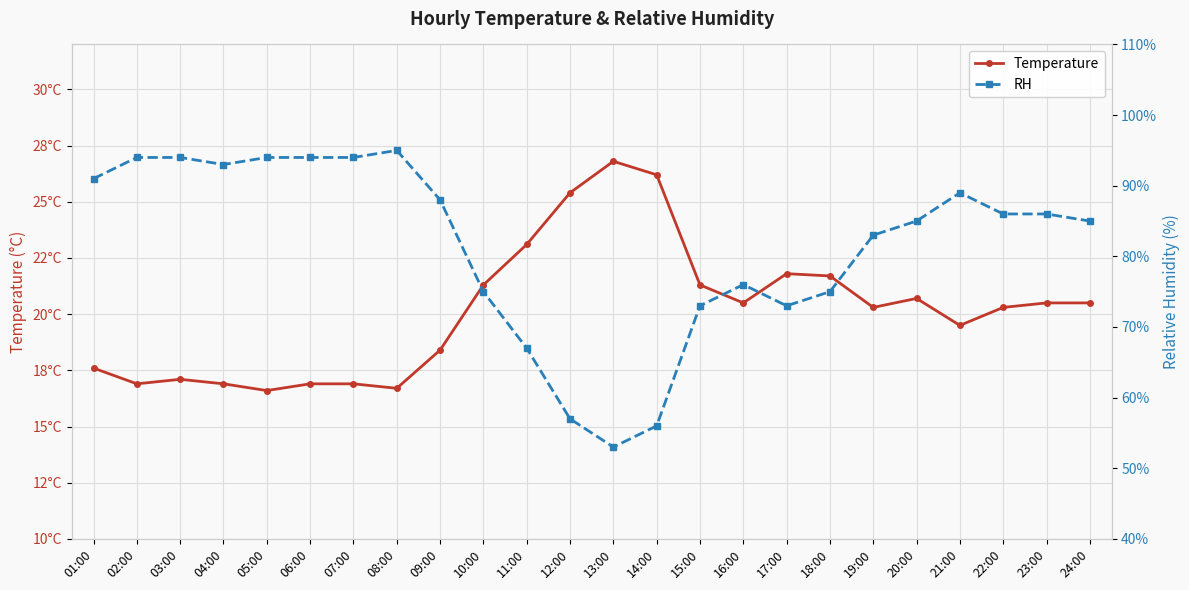

True or false: Temperature and RH cross at least once.

False